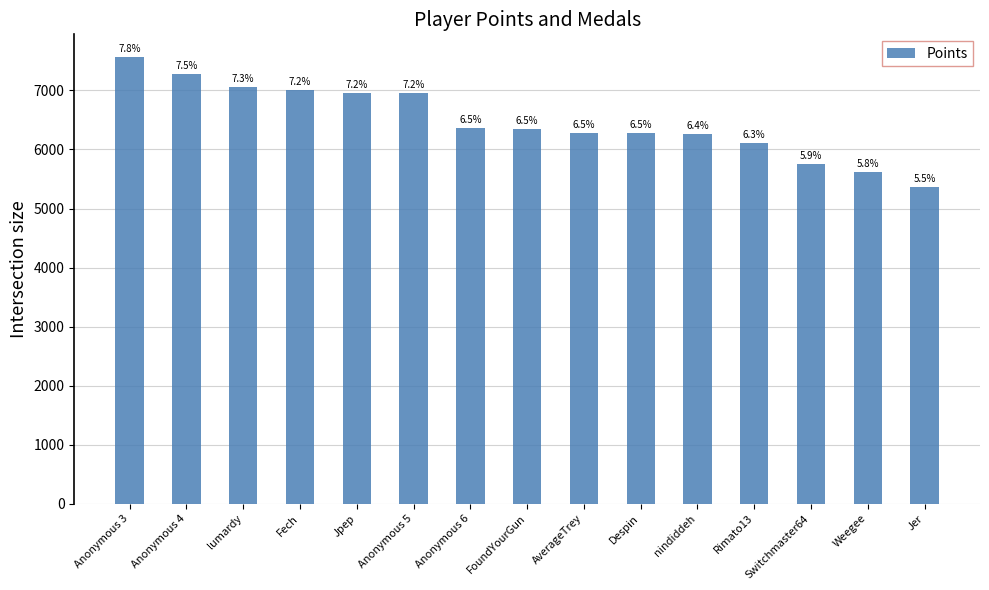

Is it true that the value at FoundYourGun is 3367?

False